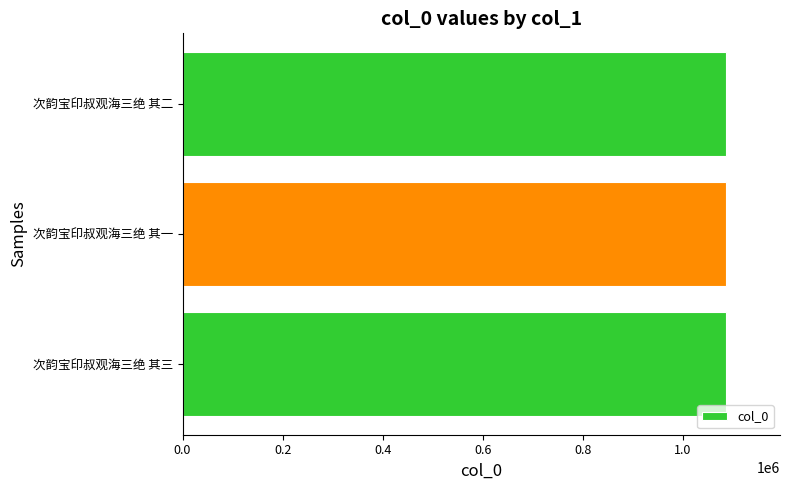

How many values are below 1085177?

1